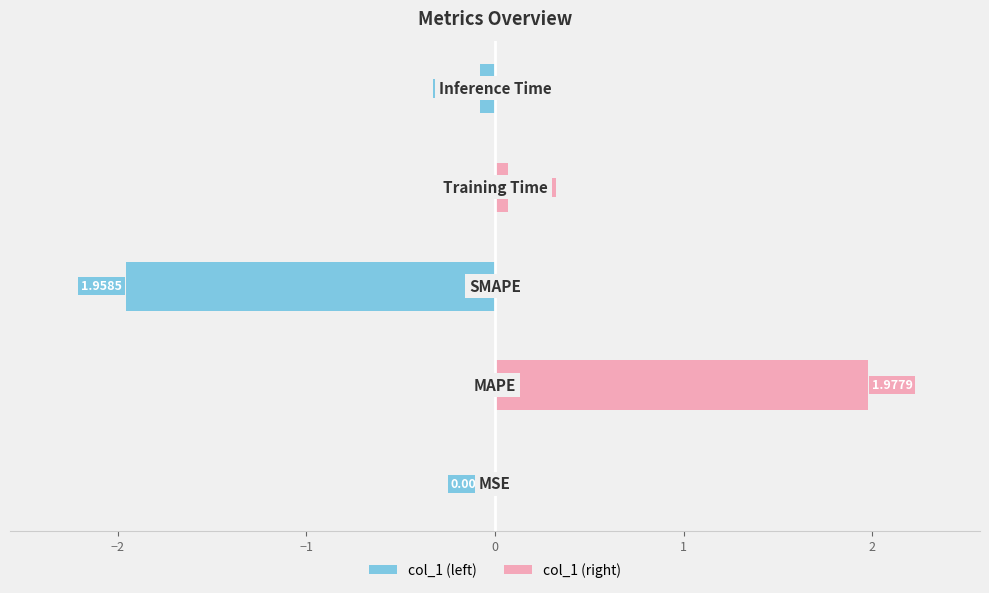

At 0, list the series in order from largest to smallest.

col_1 (right), col_1 (left)